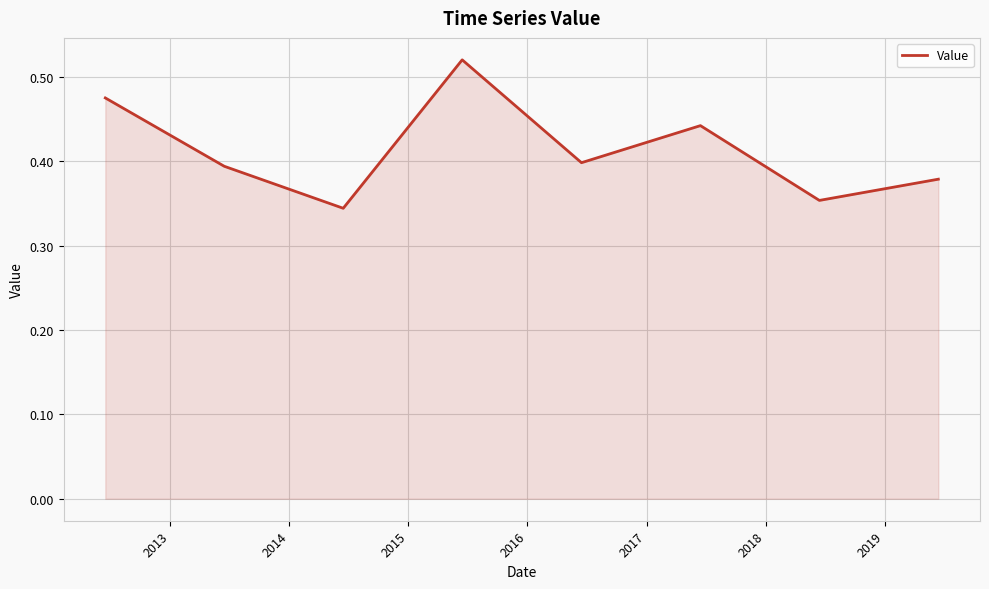

Count the values in the range 0 to 1.

8